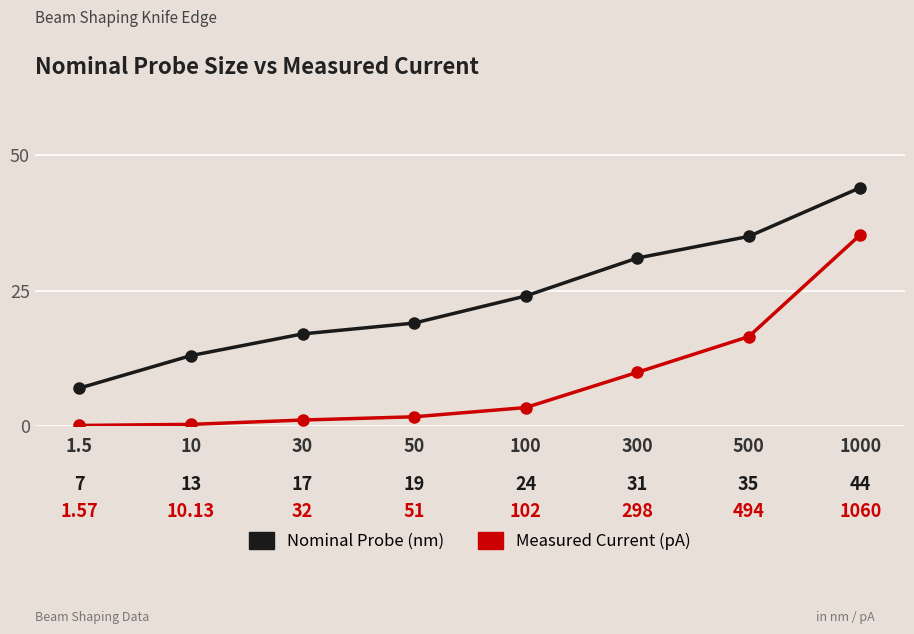

At which category is the sum across all series the highest?

1000